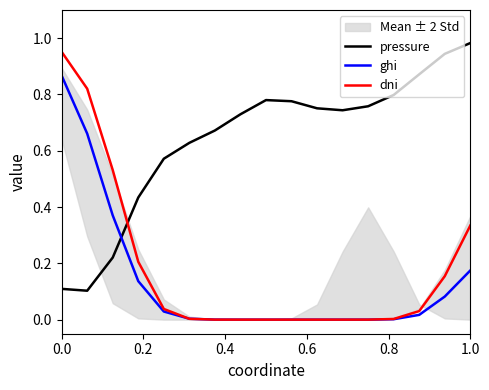

True or false: ghi has a value of 0.2 at 0.0.

False